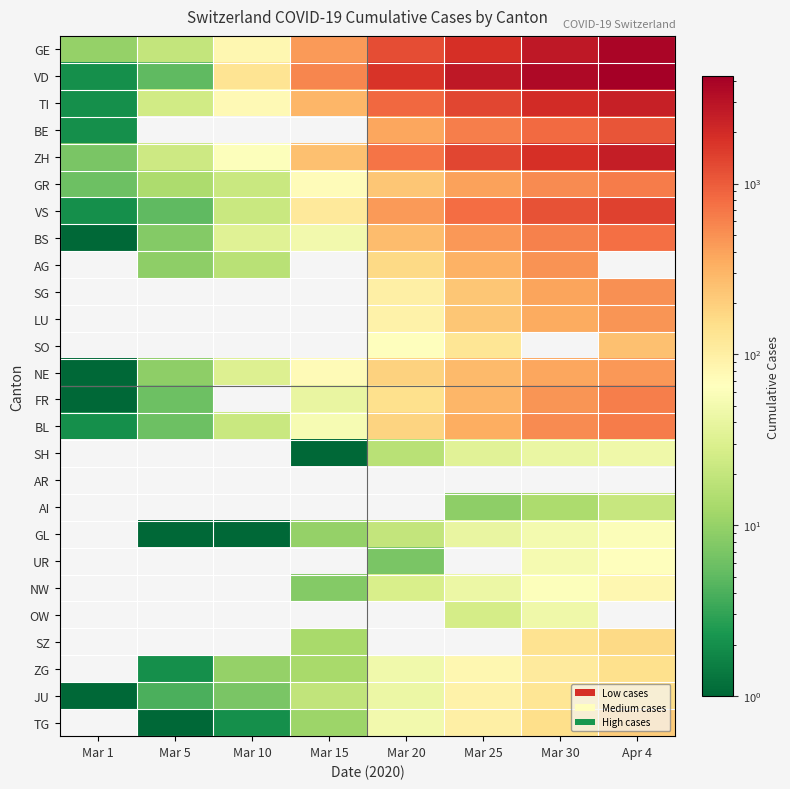

What is the difference between the GE values at Mar 30 and Mar 5?

2739.0